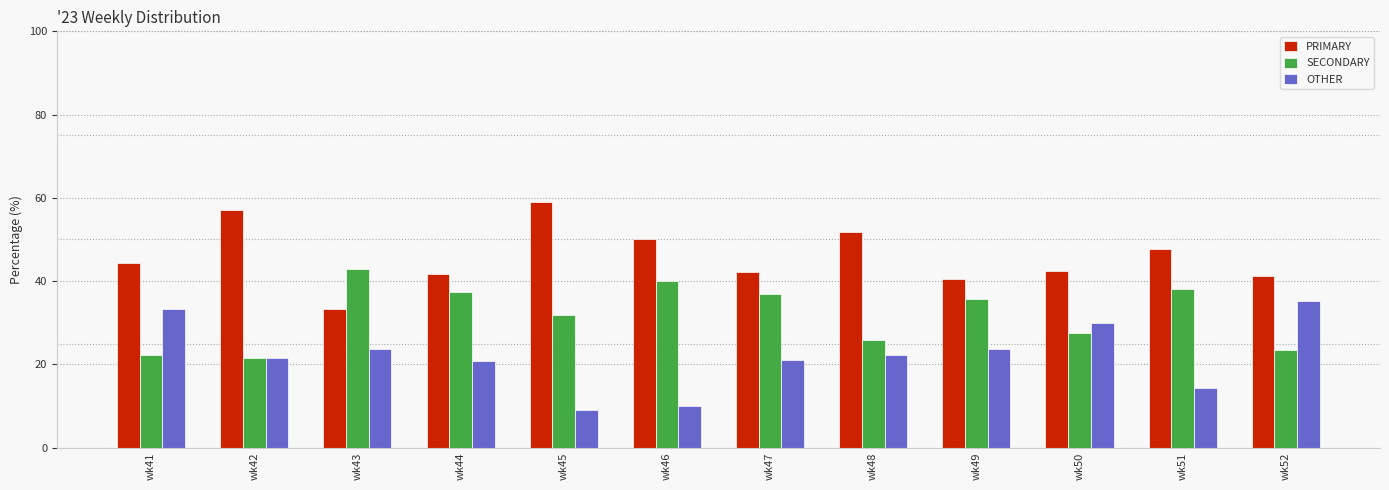

What is the difference between the highest and lowest values at wk47?

21.1